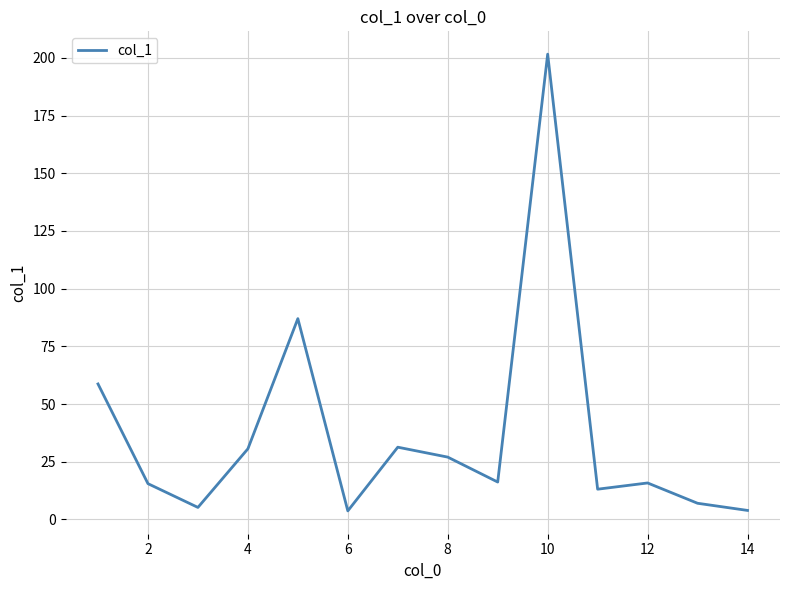

How many series are shown in this chart?

1